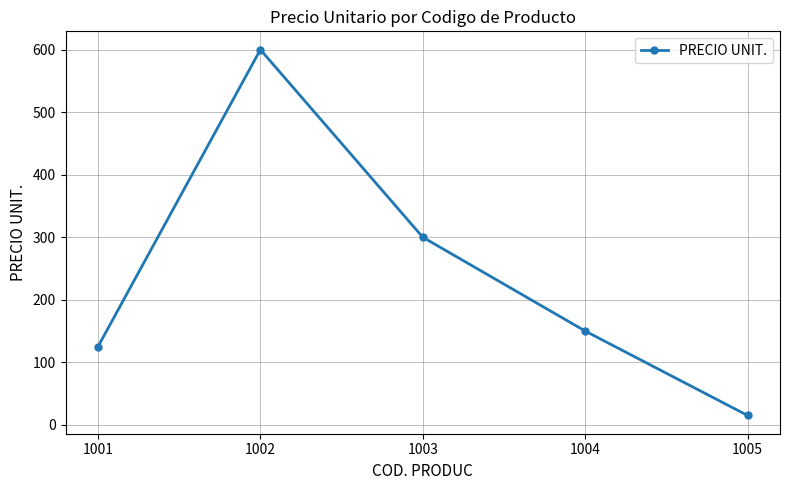

Which label corresponds to the smallest value in the chart?

1005